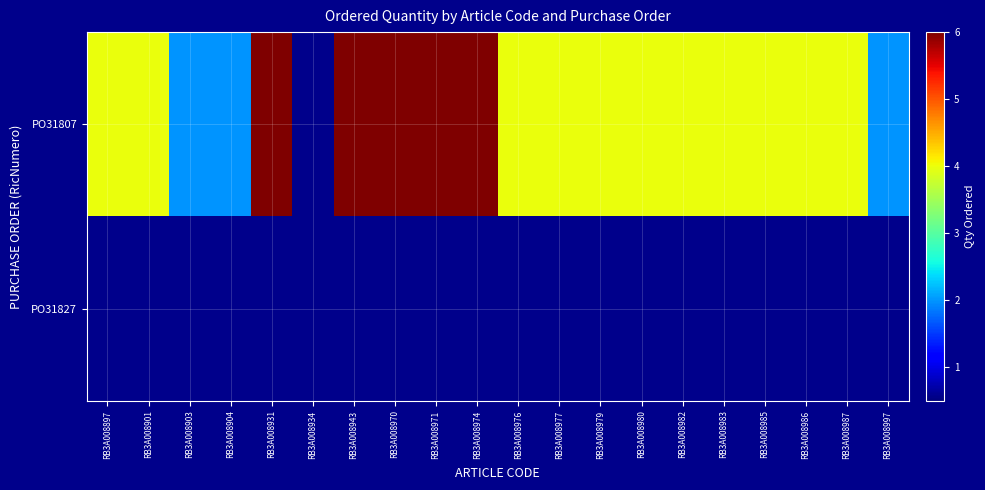

Reading left to right, extract all data points from this chart.

PO31807: RB3A008897=4	RB3A008901=4	RB3A008903=2	RB3A008904=2	RB3A008931=6	RB3A008934=0	RB3A008943=6	RB3A008970=6	RB3A008971=6	RB3A008974=6	RB3A008976=4	RB3A008977=4	RB3A008979=4	RB3A008980=4	RB3A008982=4	RB3A008983=4	RB3A008985=4	RB3A008986=4	RB3A008987=4	RB3A008997=2
PO31827: RB3A008897=0	RB3A008901=0	RB3A008903=0	RB3A008904=0	RB3A008931=0	RB3A008934=0	RB3A008943=0	RB3A008970=0	RB3A008971=0	RB3A008974=0	RB3A008976=0	RB3A008977=0	RB3A008979=0	RB3A008980=0	RB3A008982=0	RB3A008983=0	RB3A008985=0	RB3A008986=0	RB3A008987=0	RB3A008997=0